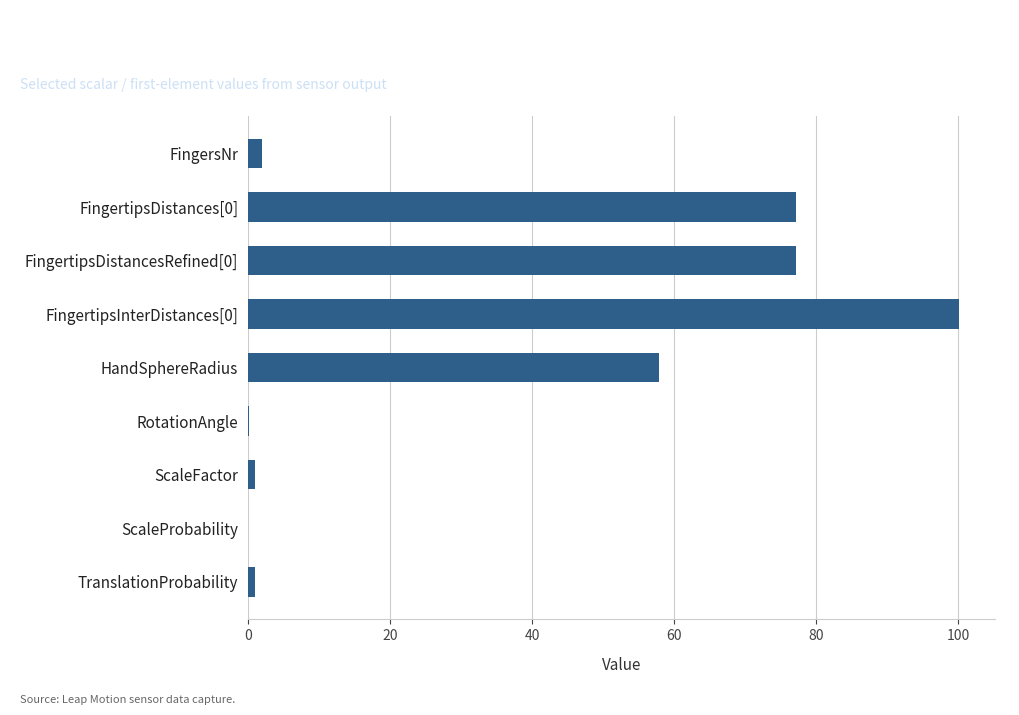

What is the change in value from FingertipsInterDistances[0] to HandSphereRadius?

-42.3